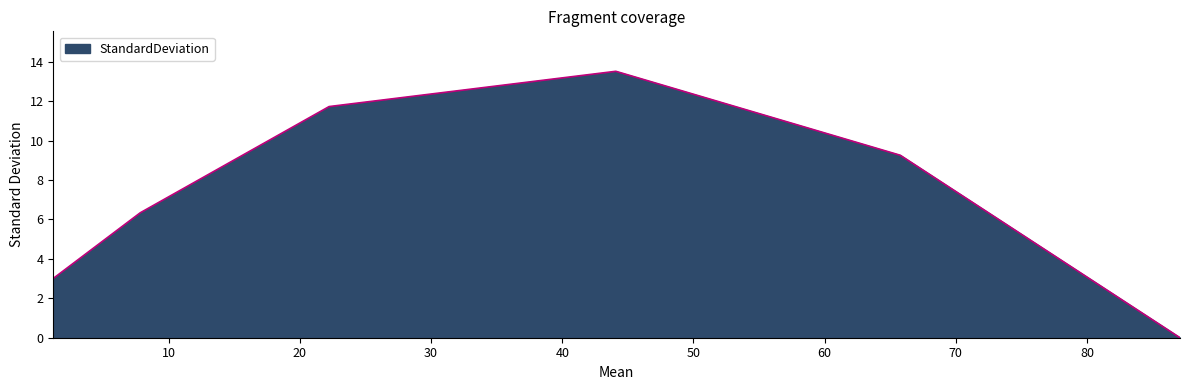

True or false: there are more than 2 points higher than both neighbors.

False